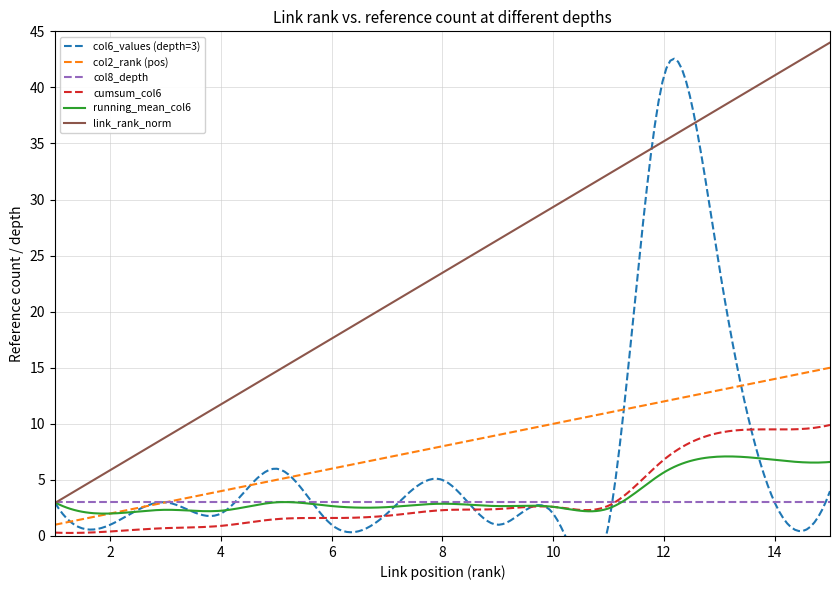

What is the maximum value for col8_depth?

3.0